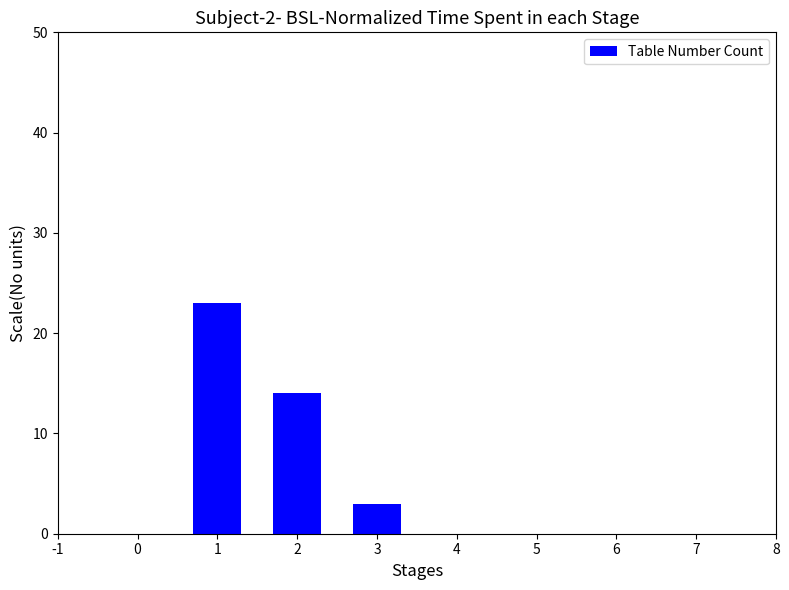

Reading left to right, extract all data points from this chart.

1=23	2=14	3=3